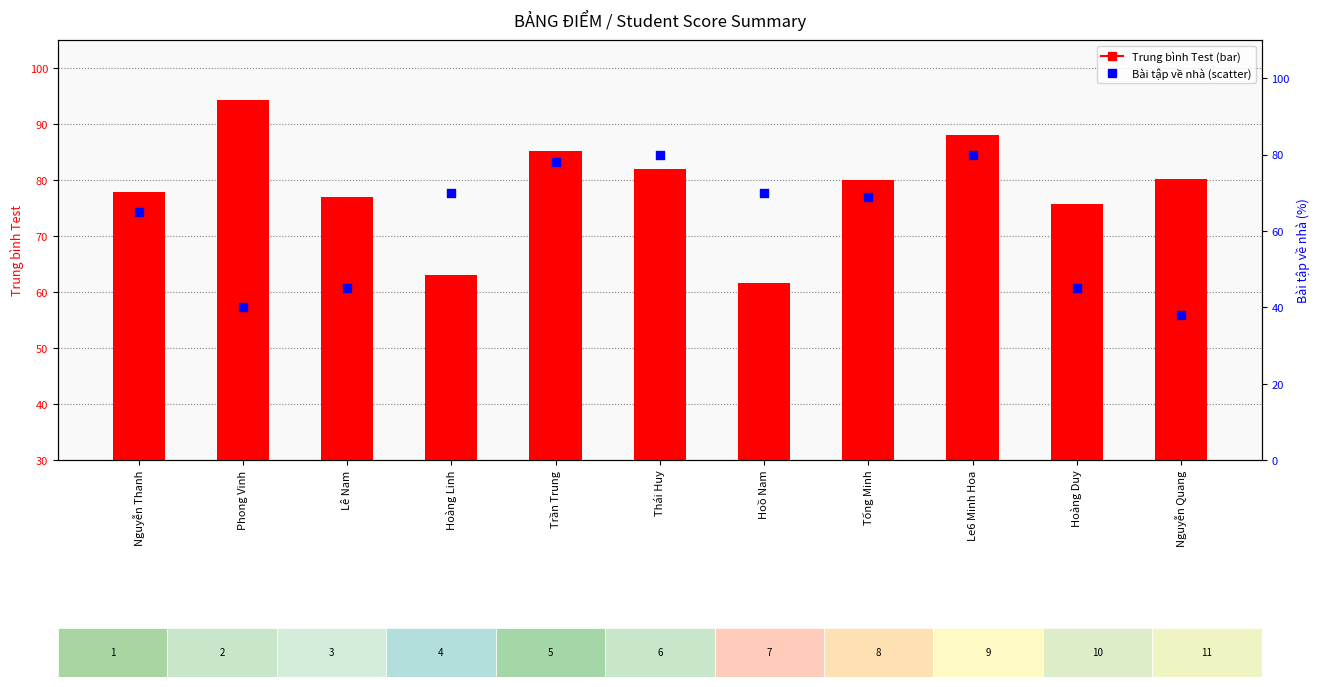

Which series has the widest spread of Y values?

Bài tập về nhà